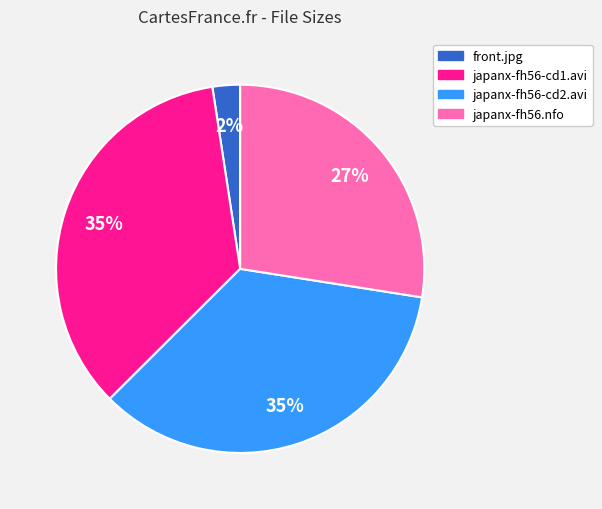

Is japanx-fh56-cd1.avi the majority of the pie?

No